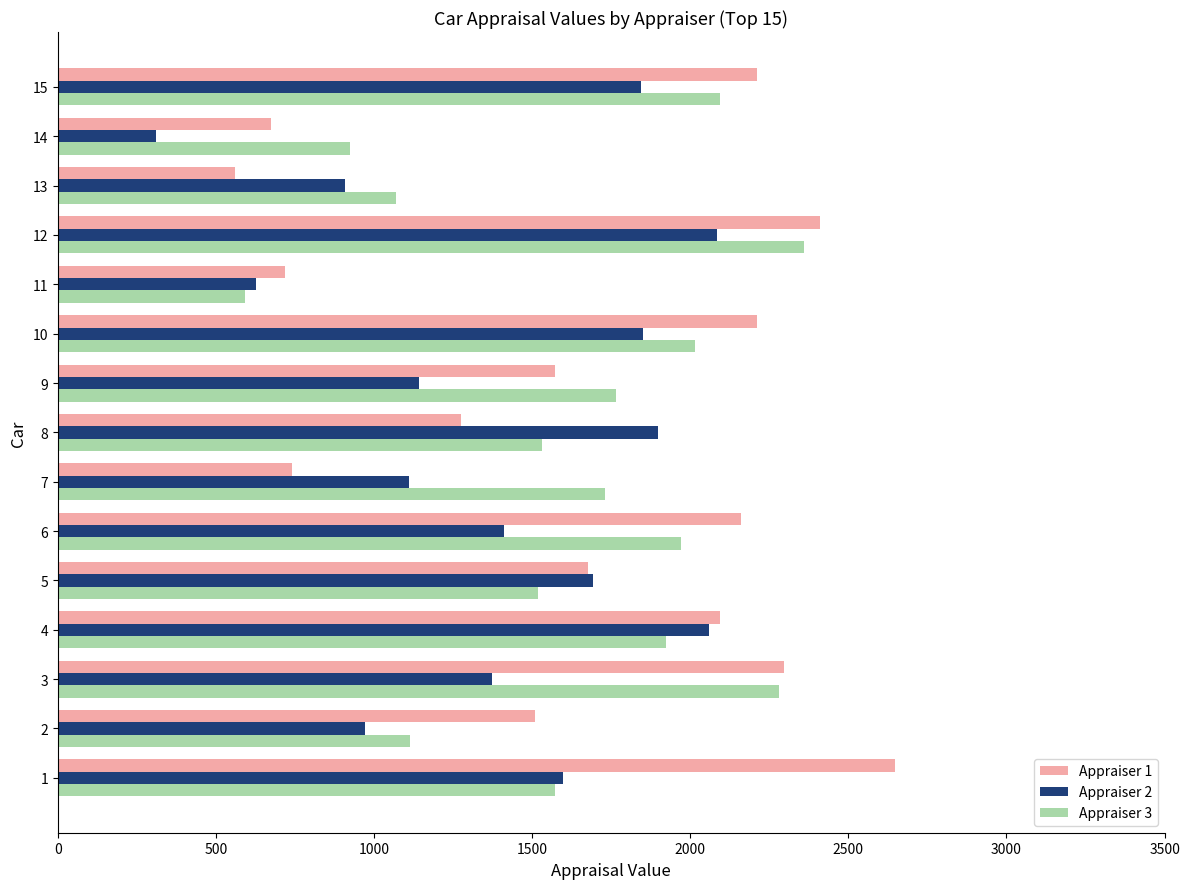

Which series has the widest spread of values?

Appraiser 1